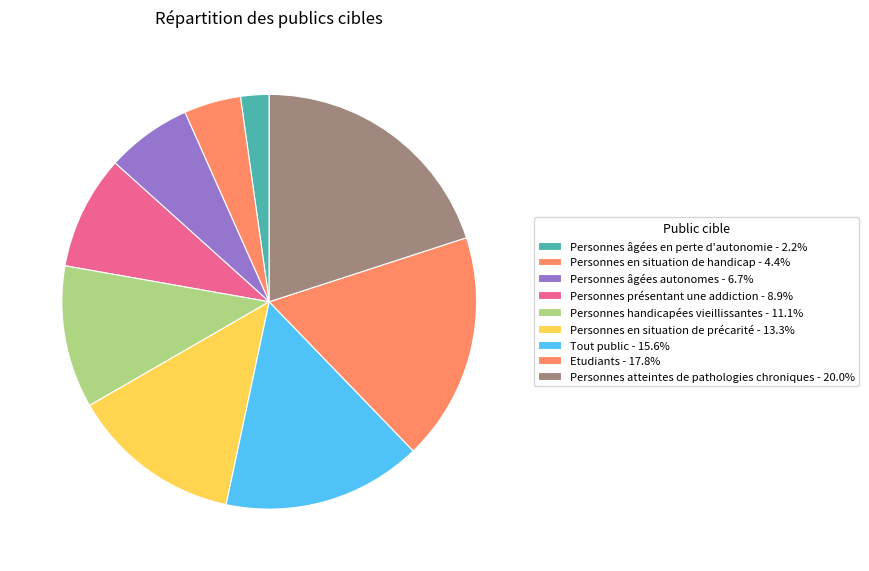

How many slices are in this pie chart?

9